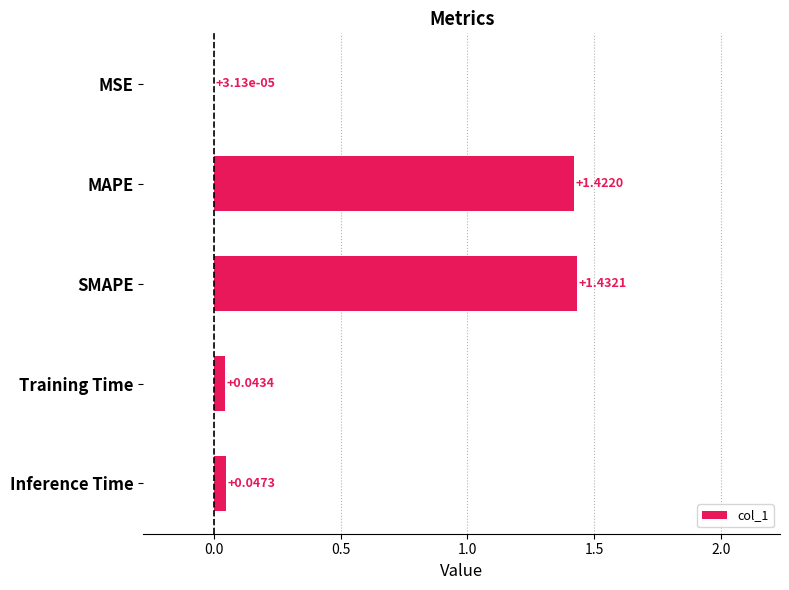

What is the average value?

0.6